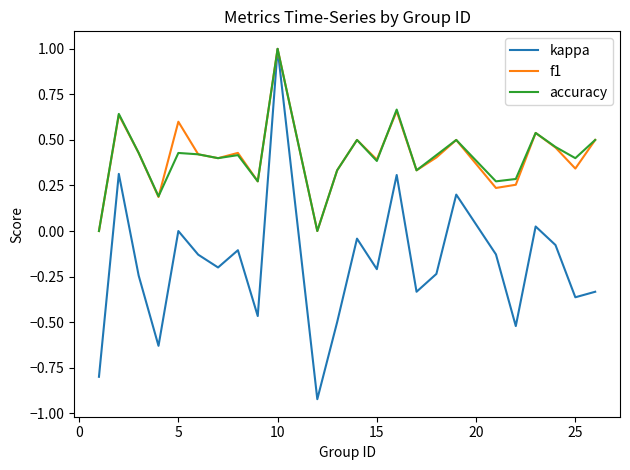

What is the maximum value for accuracy?

1.0